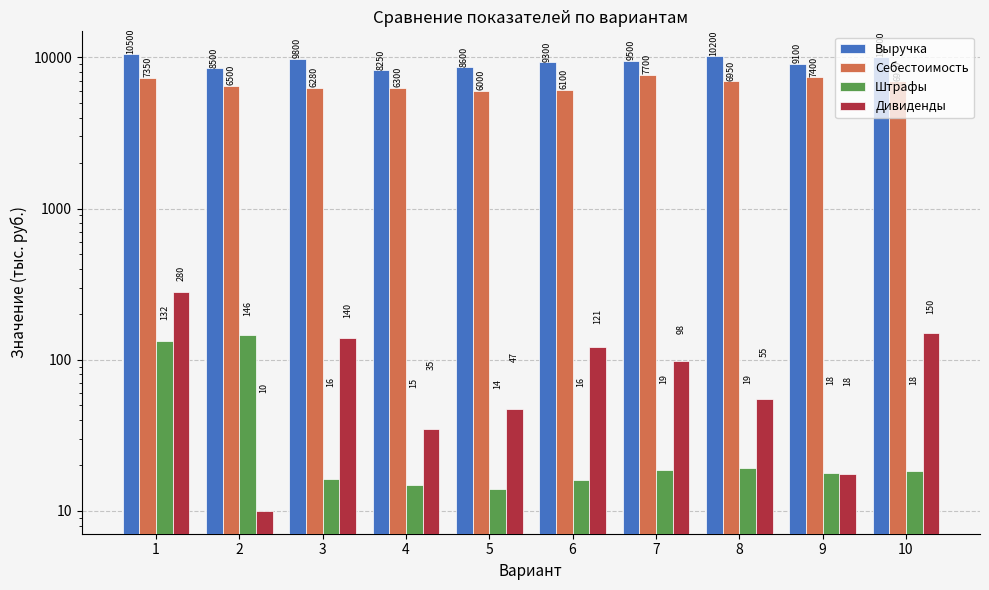

Read the Себестоимость value at 7.

7700.0